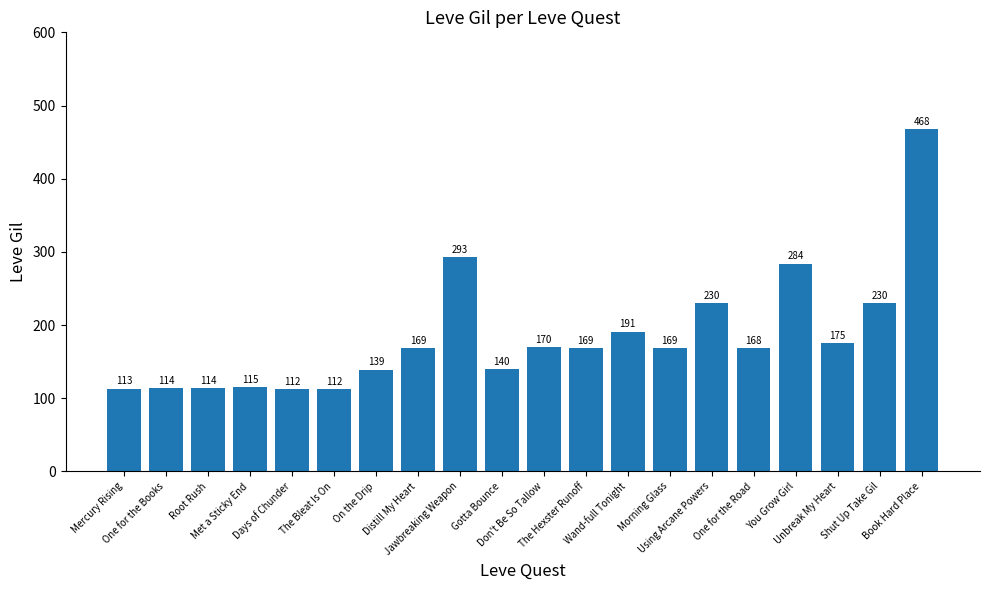

What is the label of the 14th bar from the left?

Morning Glass